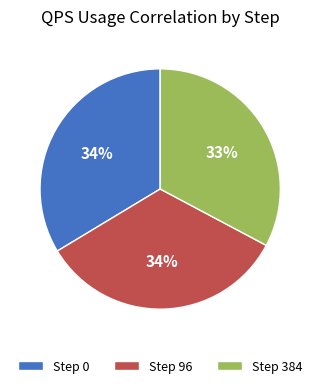

Is the sum of Step 0 and Step 384 greater than half?

Yes